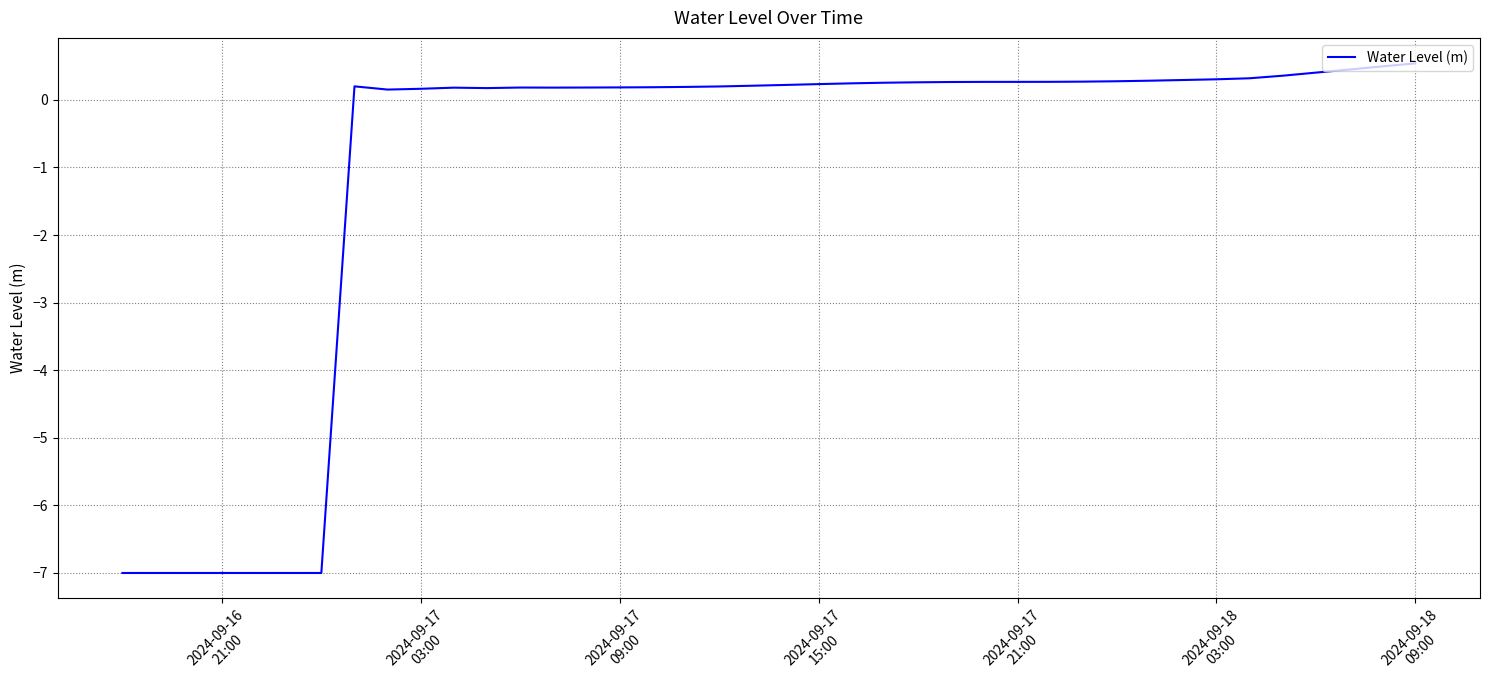

What is the minimum value shown in the chart?

-7.0